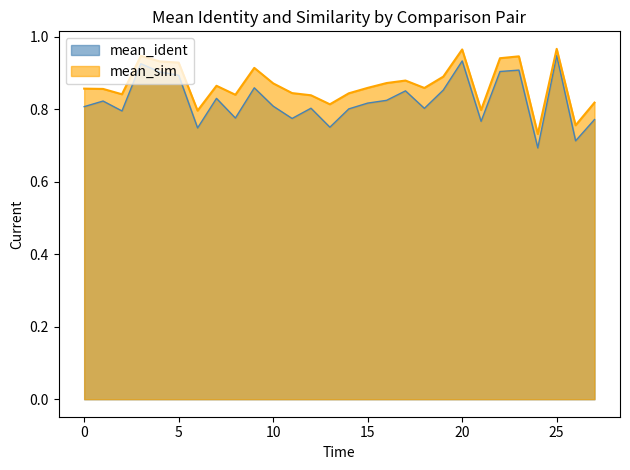

What is the maximum value for mean_ident?

0.9